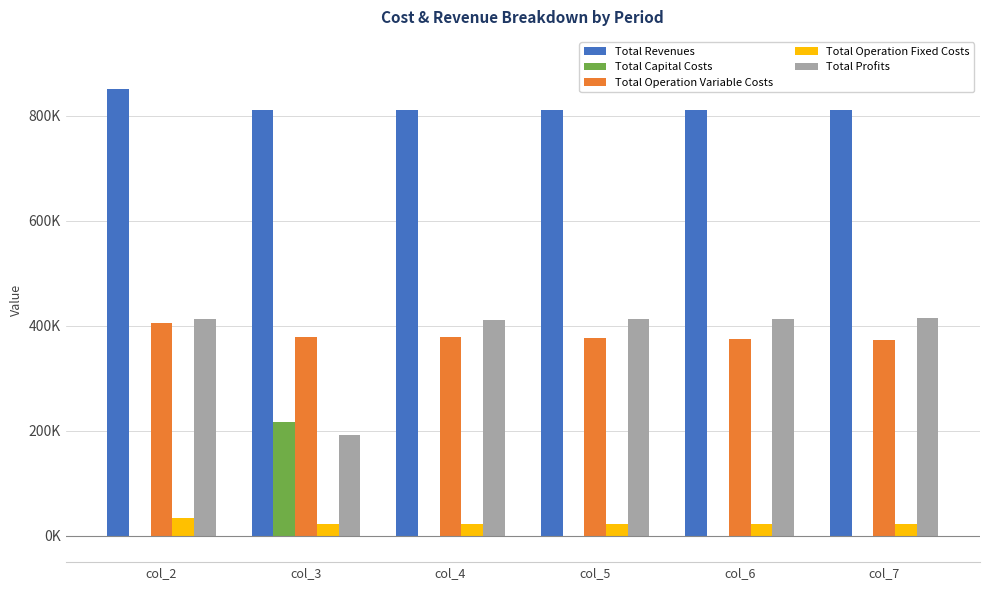

Which series has the largest range (max minus min)?

Total Profits